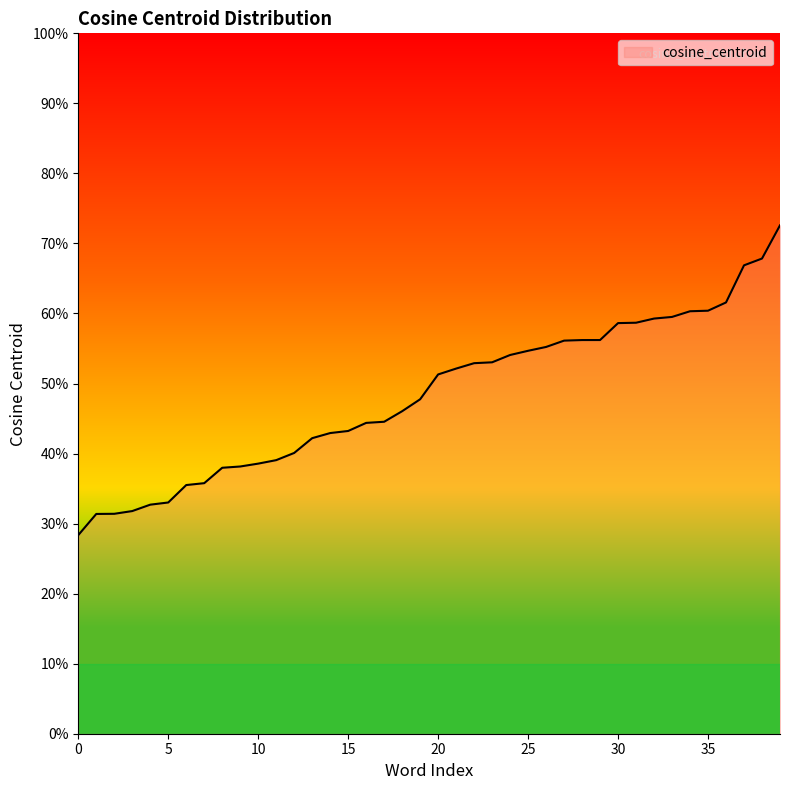

Does the chart display data point markers on the line(s)?

No